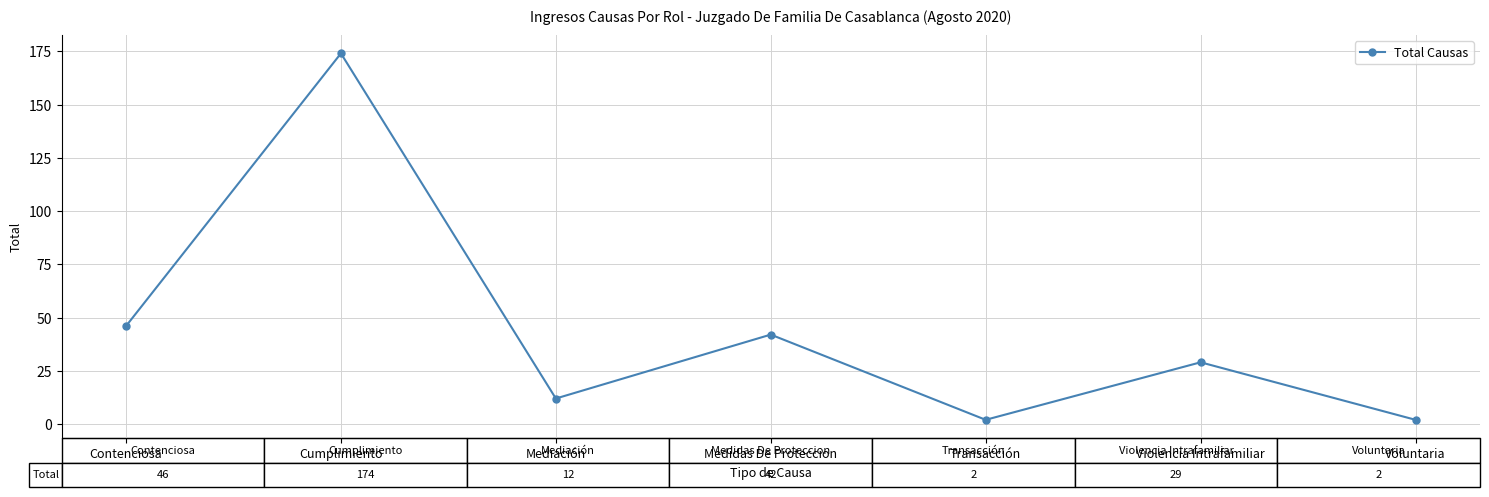

Reading left to right, list all the values displayed in this chart.

46	174	12	42	2	29	2